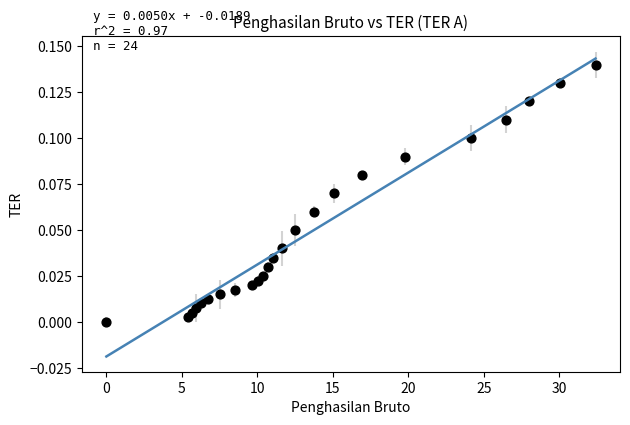

What is the range of X values (max minus min)?

32.4